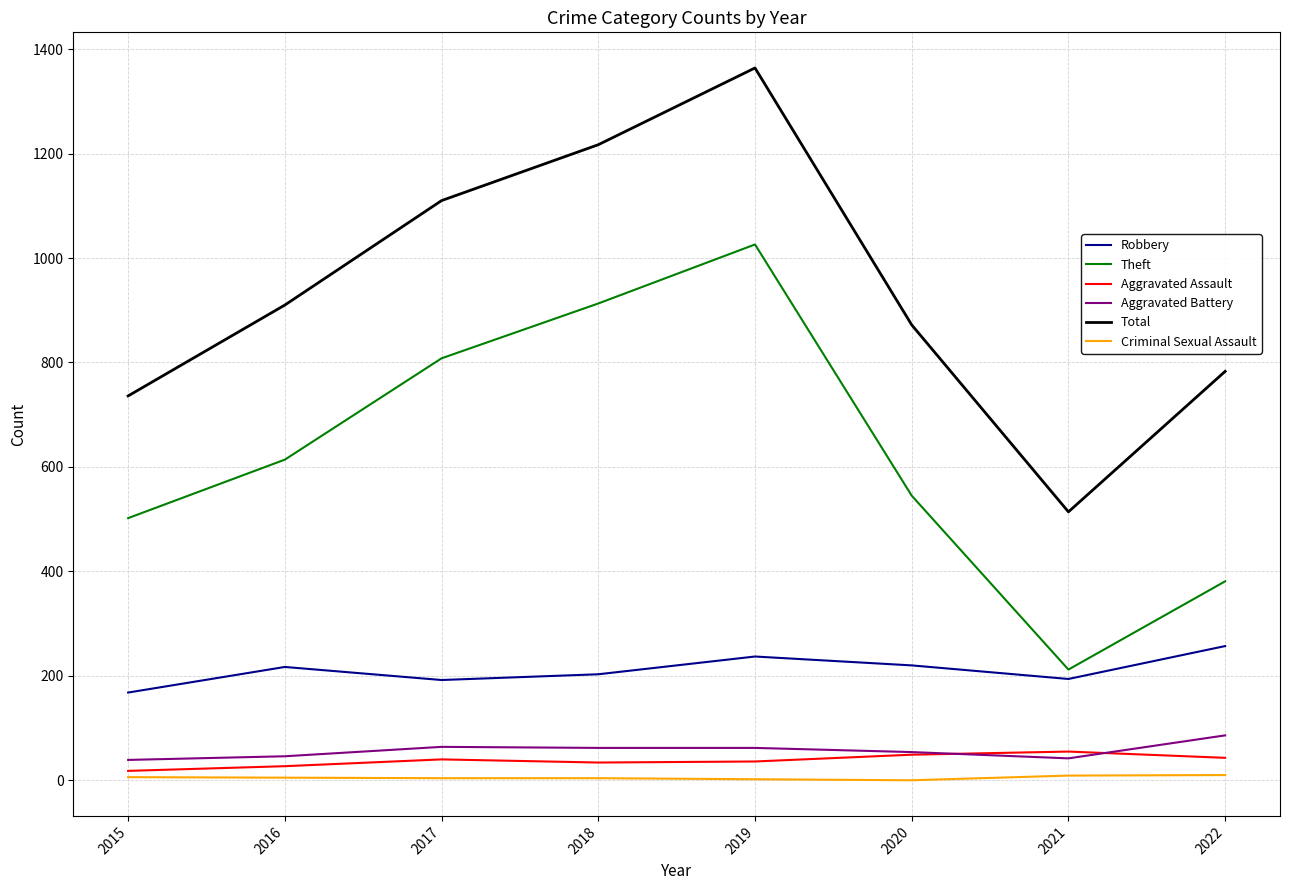

What is the greatest value displayed?

1364